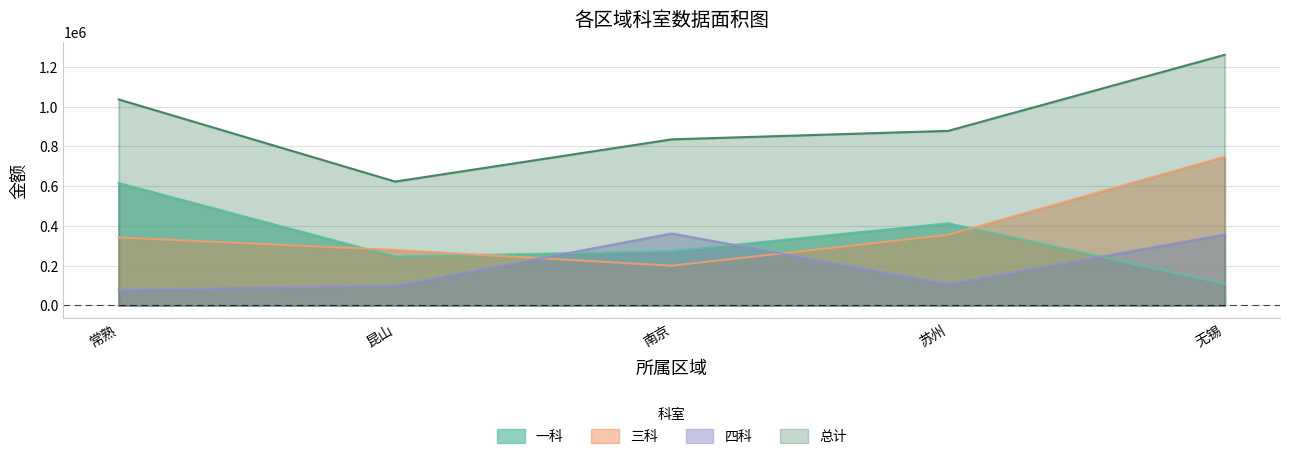

True or false: 总计 and 三科 cross at least once.

False